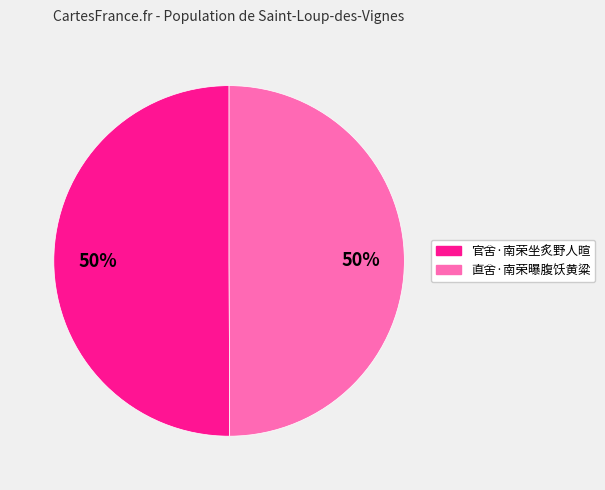

To the nearest percent, what is the combined percentage of 直舍·南荣曝腹饫黄粱 and 官舍·南荣坐炙野人暄?

100%